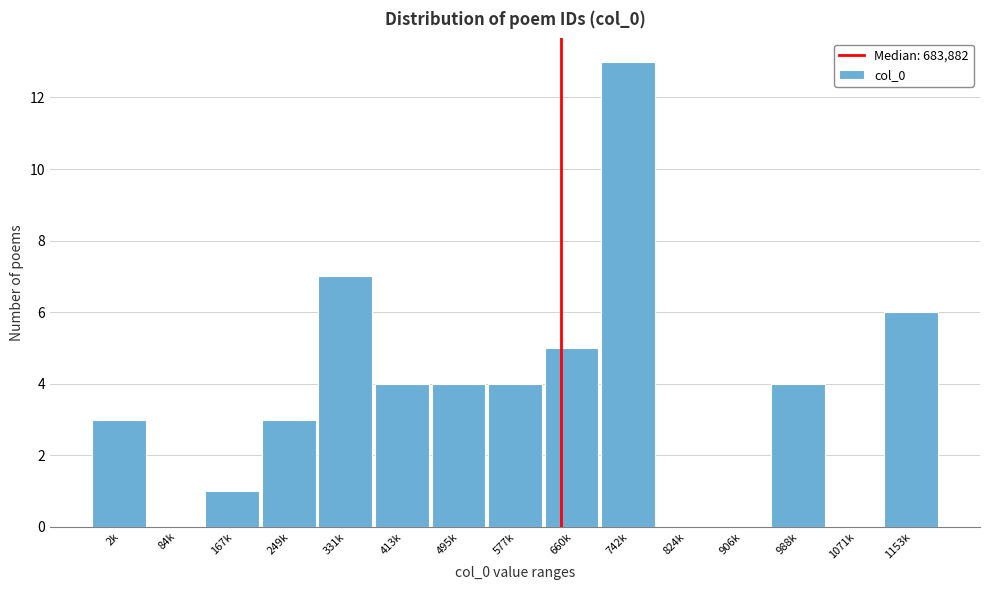

Reading left to right, extract all data points from this chart.

2k=3	84k=0	167k=1	249k=3	331k=7	413k=4	495k=4	577k=4	660k=5	742k=13	824k=0	906k=0	988k=4	1071k=0	1153k=6